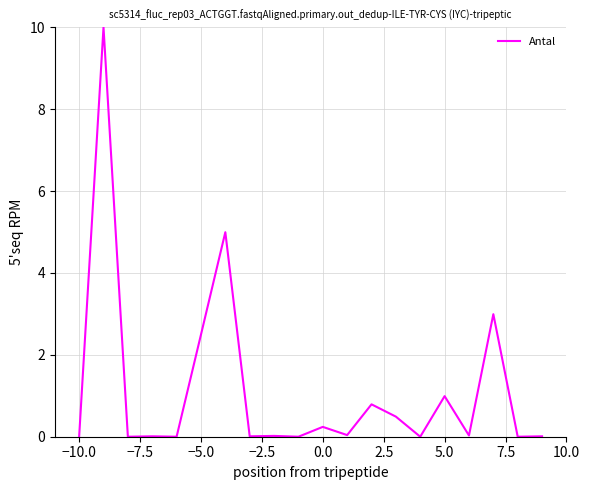

What is the difference between the maximum and minimum values?

10.0